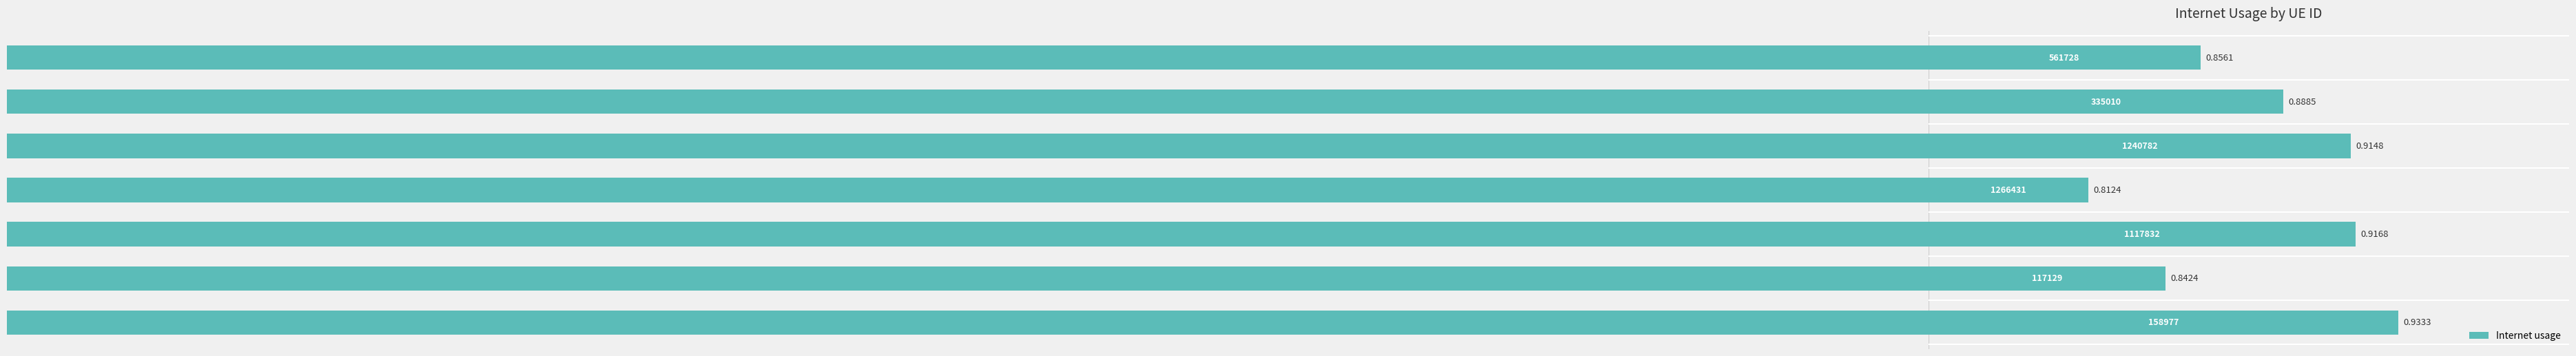

How many data points does each series have?

7